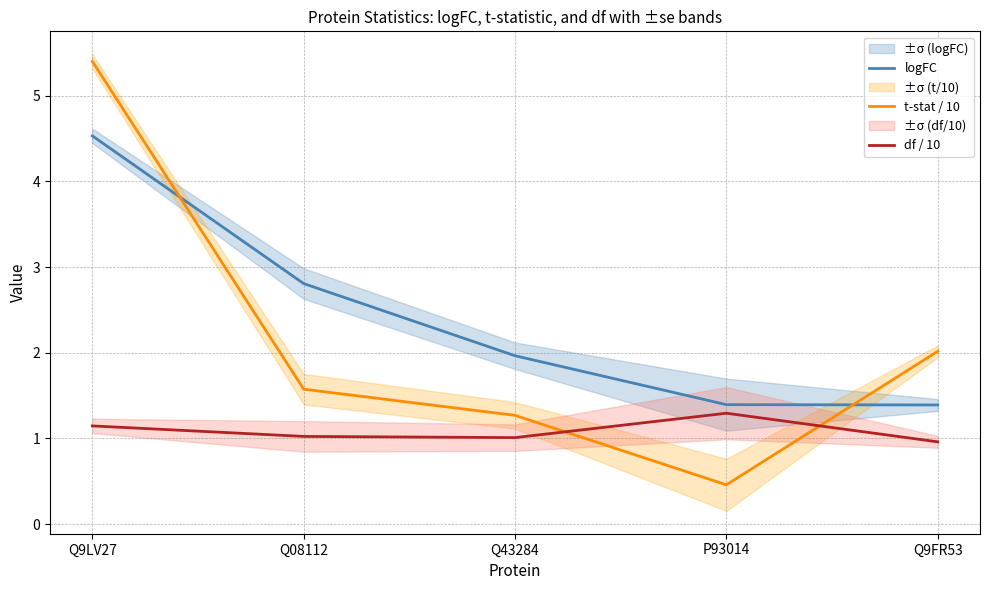

Does the chart have visible grid lines?

Yes